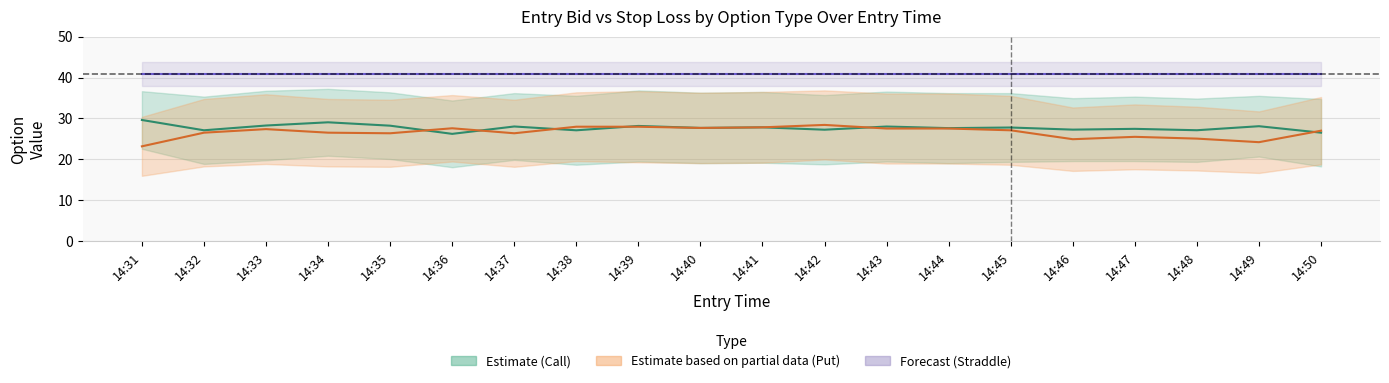

Which has a higher value, 14:39 or 14:42?

14:39